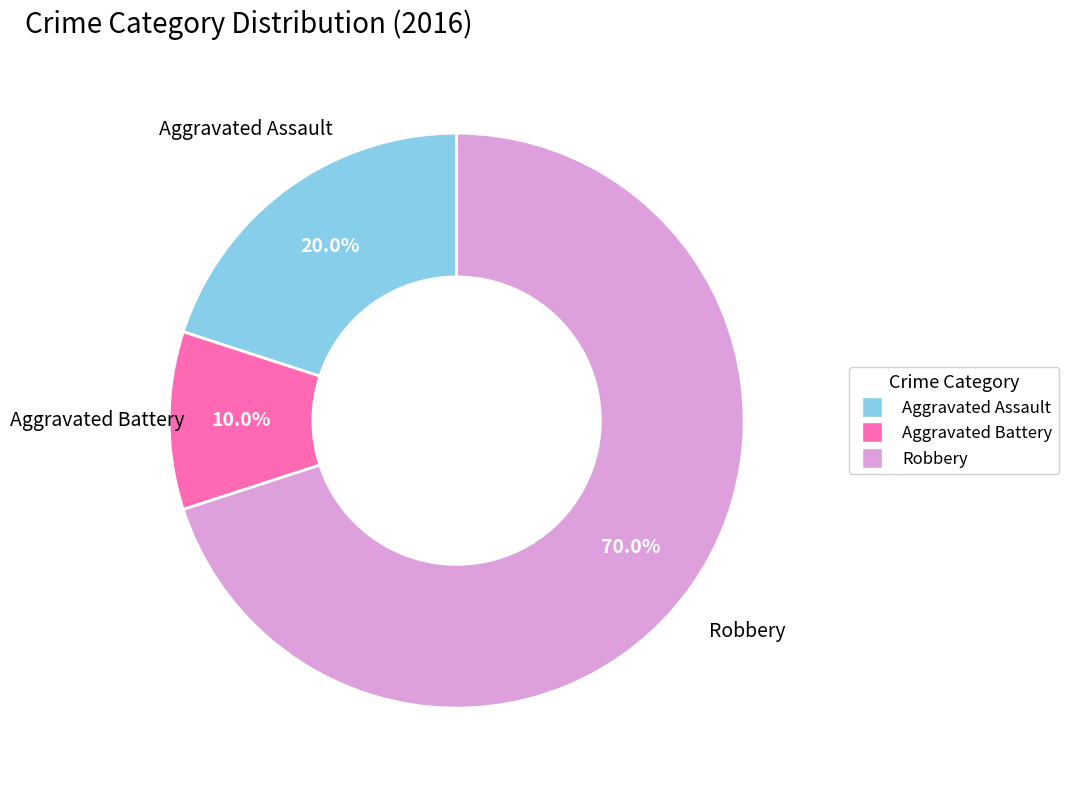

Rank the categories by value from highest to lowest.

Robbery, Aggravated Assault, Aggravated Battery